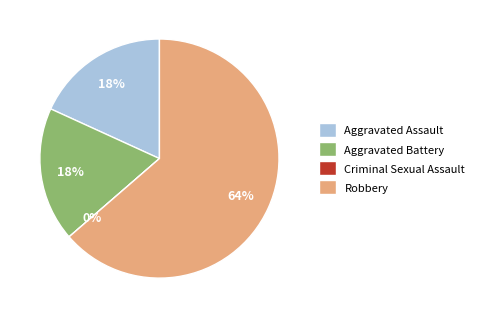

Between Criminal Sexual Assault and Robbery, which is larger?

Robbery